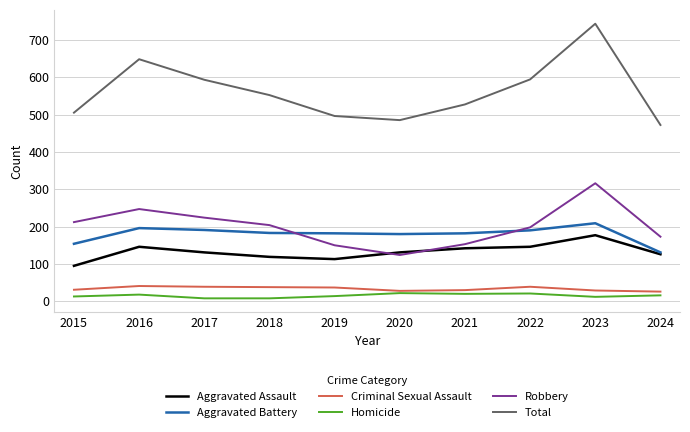

The value of Total at 2015 is 879. True or false?

False